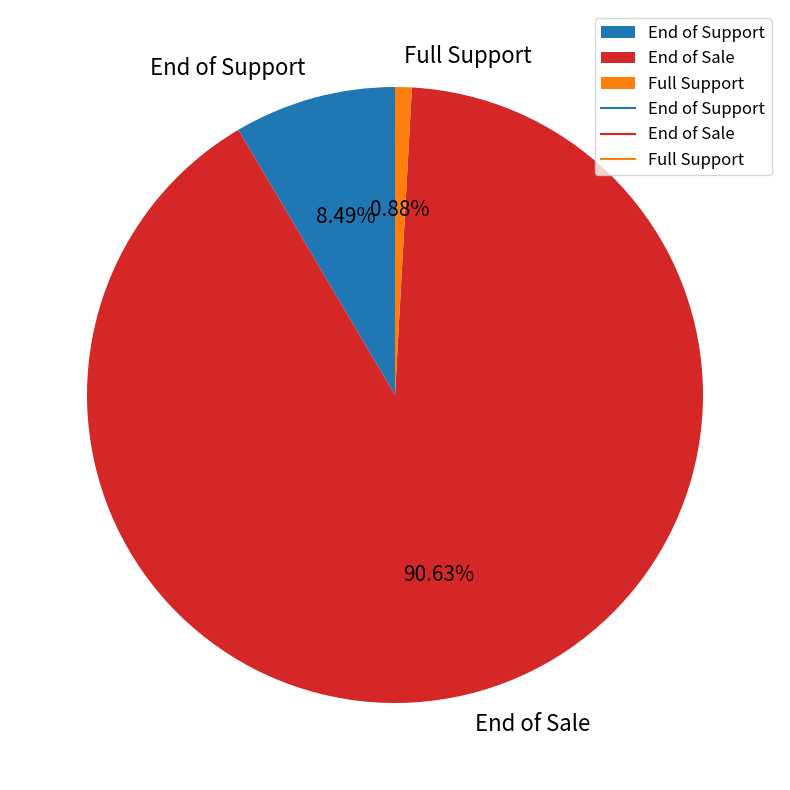

Rank the categories by value from lowest to highest.

Full Support, End of Support, End of Sale